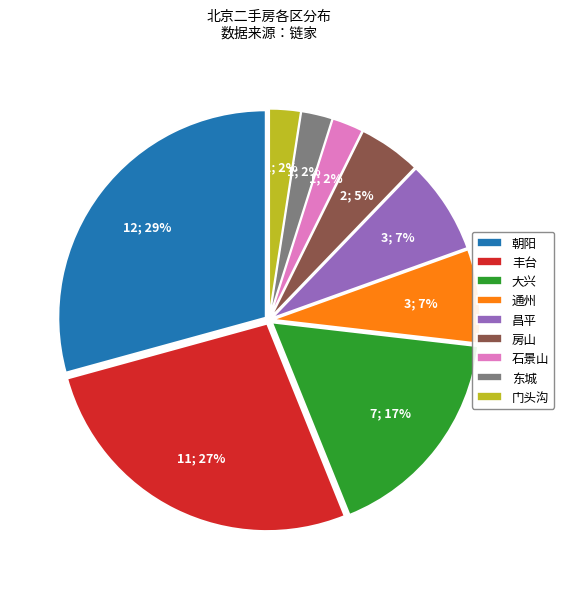

To the nearest percent, what is the difference between the 大兴 and 丰台 slice percentages?

10%